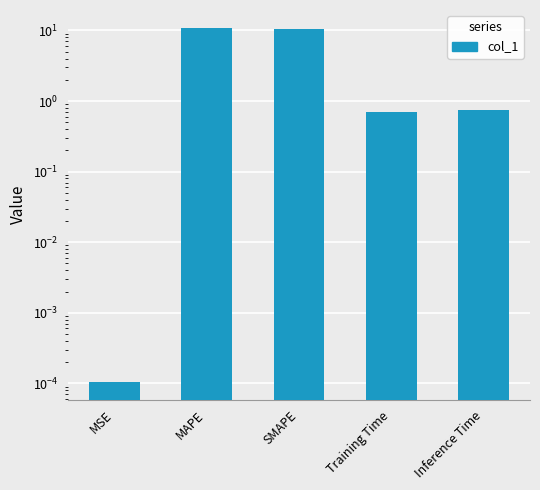

What is the difference between the values at Training Time and Inference Time?

0.1